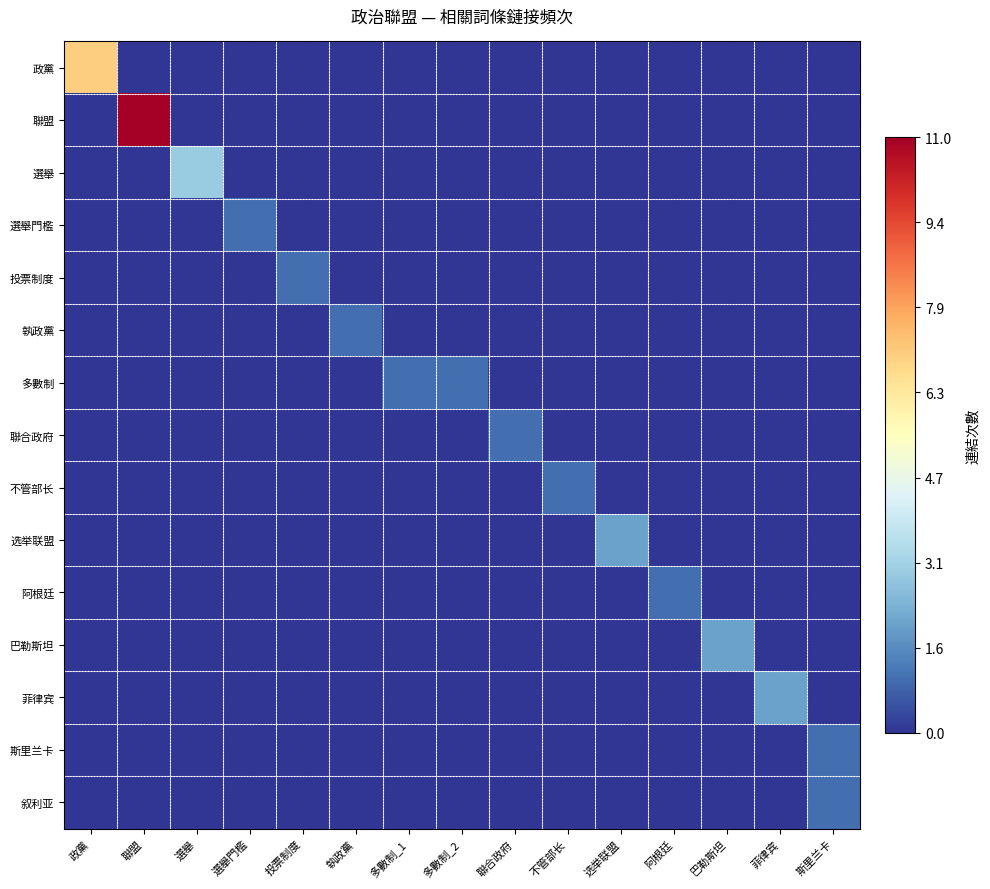

Between 菲律宾 and 选举联盟, which is larger?

菲律宾